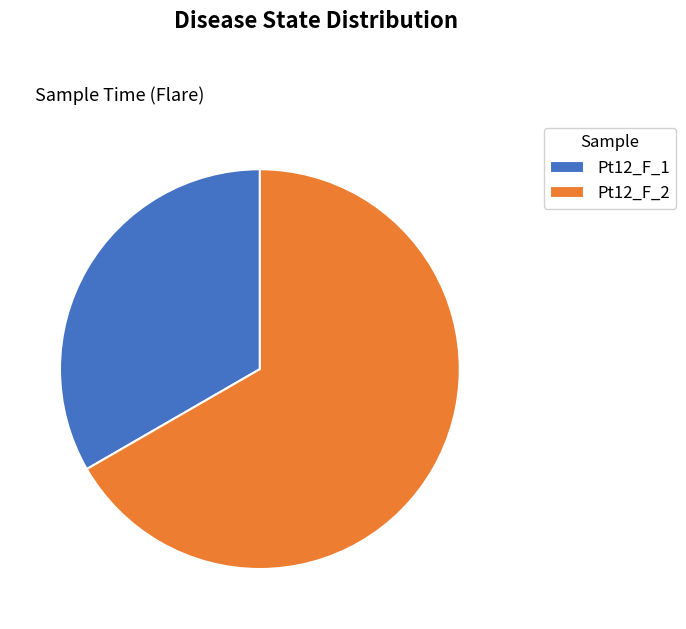

Is it true that Pt12_F_2 is 67% of the pie?

True